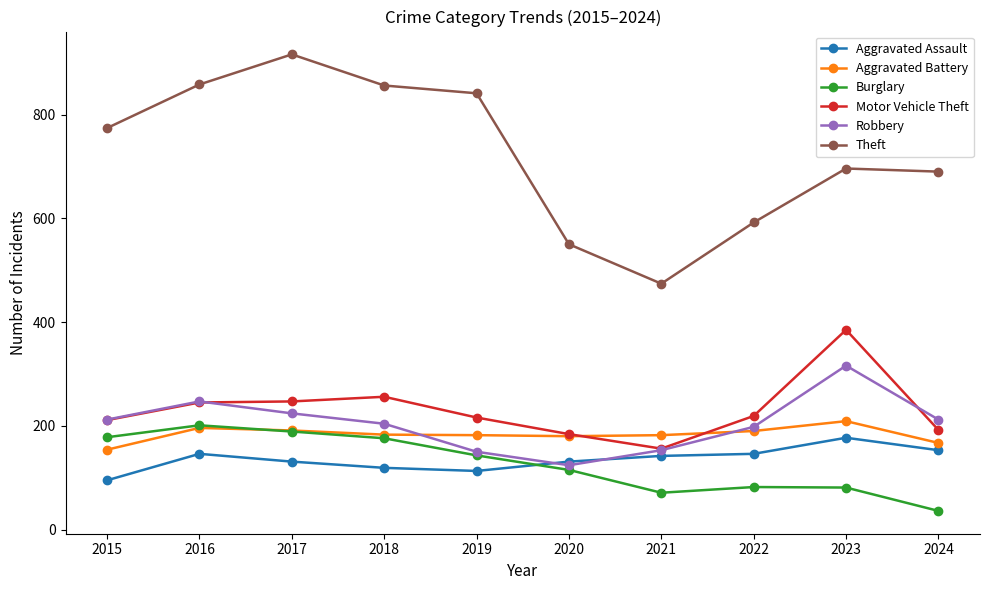

Which series has the largest total across all categories?

Theft